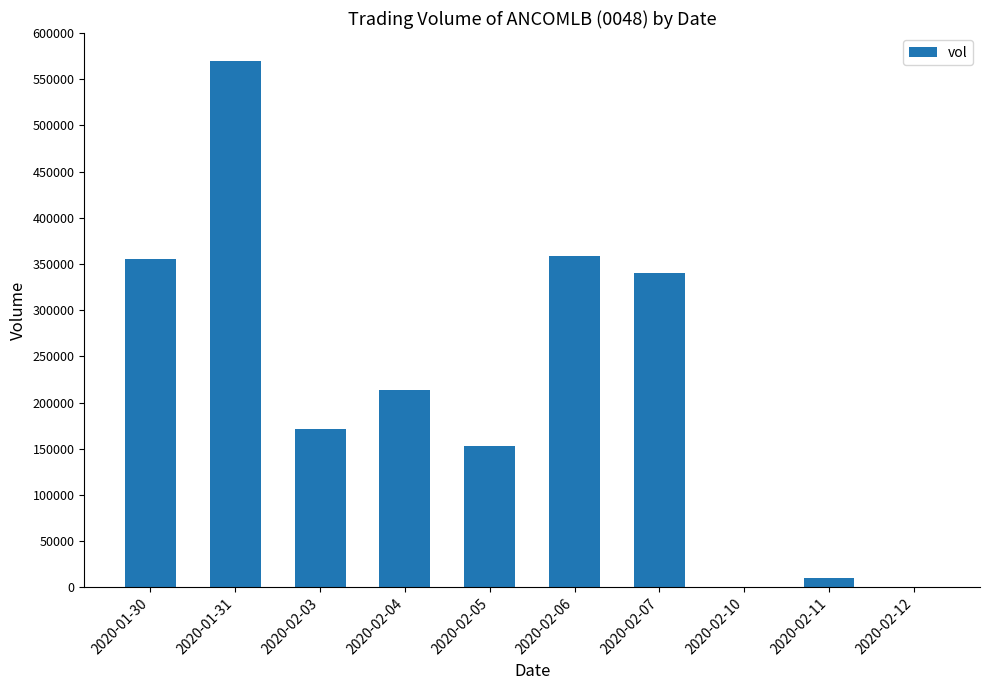

At which label does the data first exceed 213400?

2020-01-30